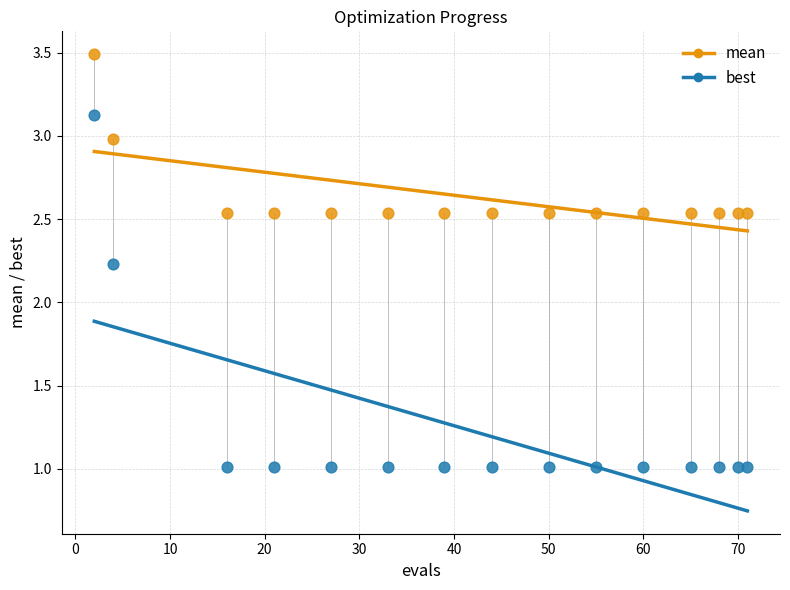

Which series has the widest spread of Y values?

best